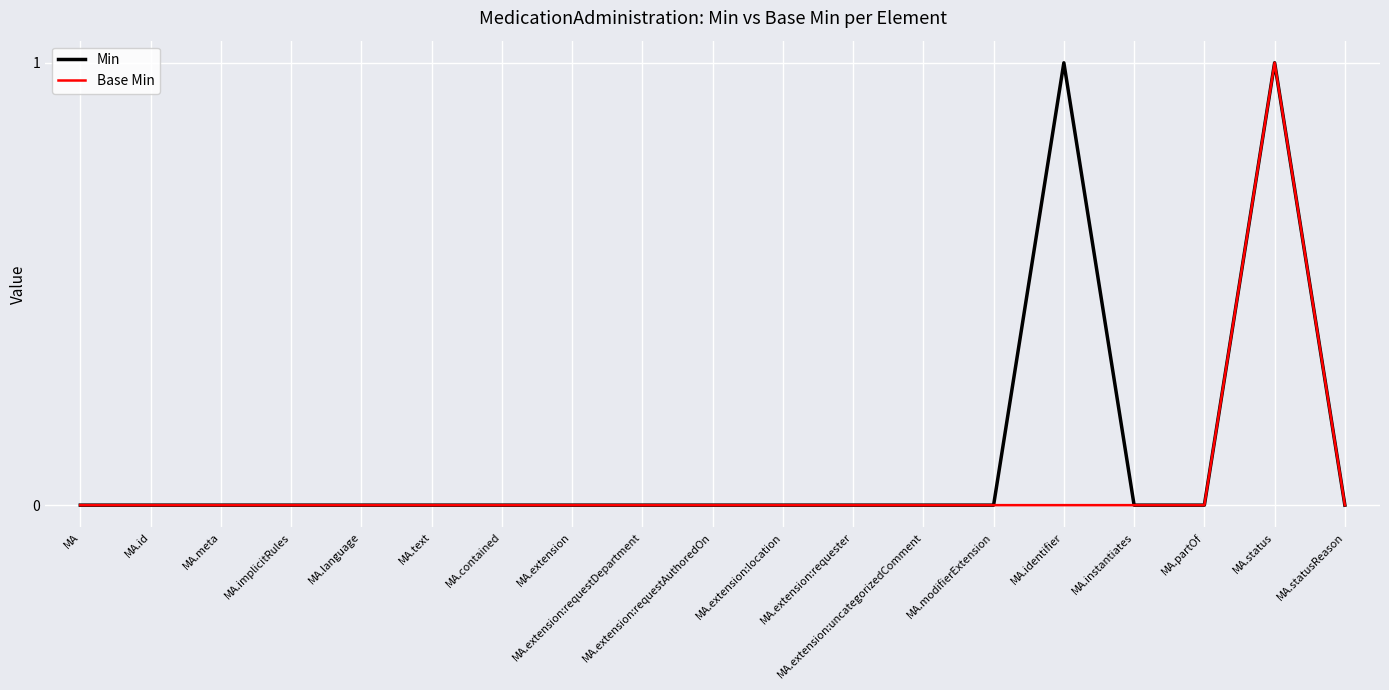

Is it true that Min equals 0 at MA.modifierExtension?

True